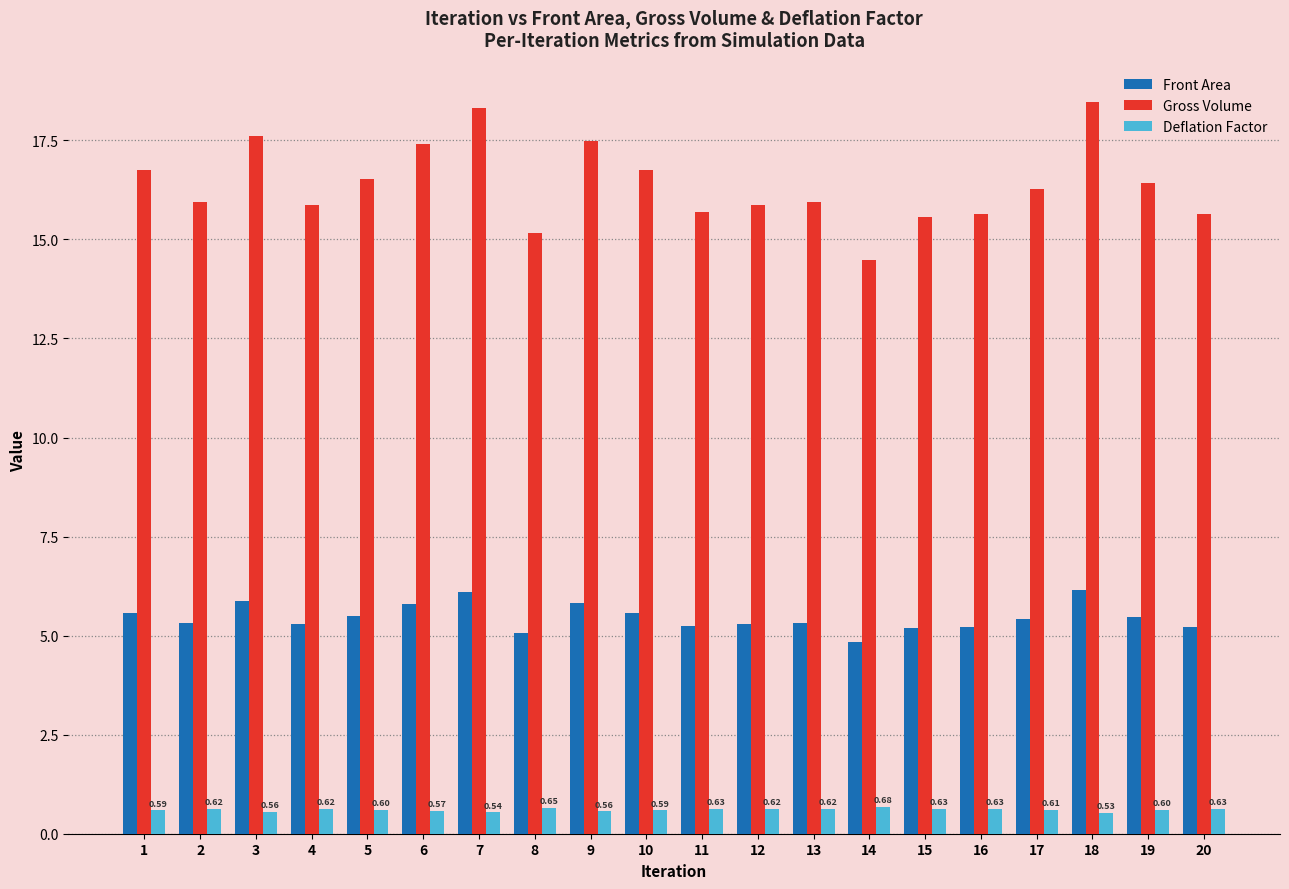

Which series has the largest range (max minus min)?

Gross Volume